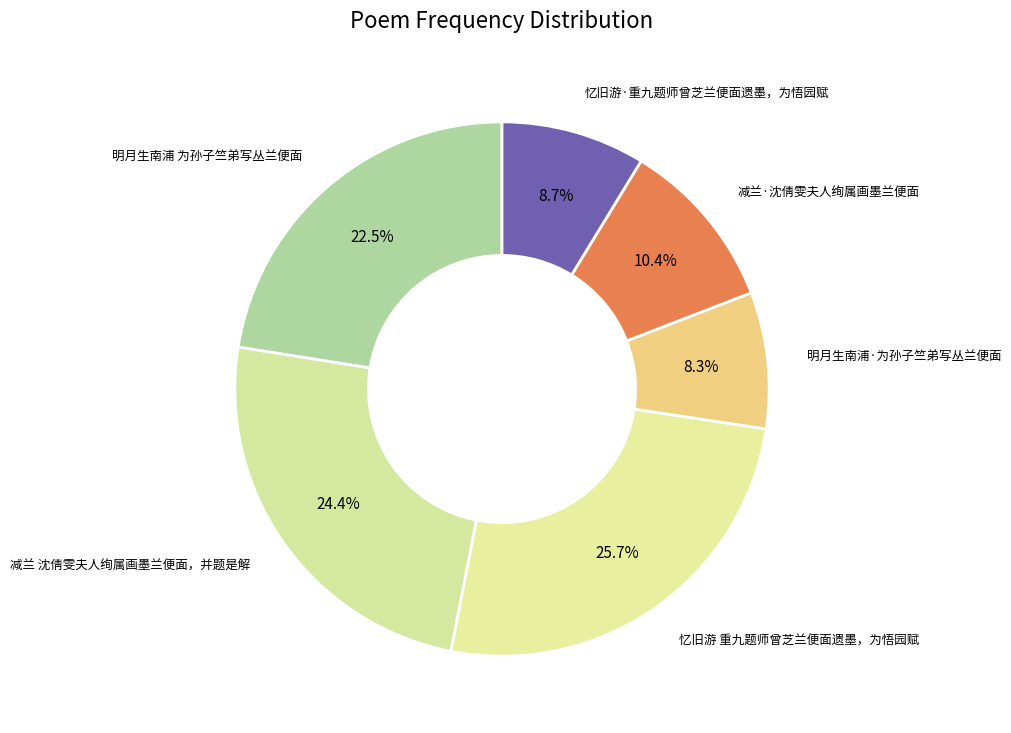

To the nearest percent, what portion does 减兰 沈倩雯夫人绚属画墨兰便面，并题是解 represent?

24%